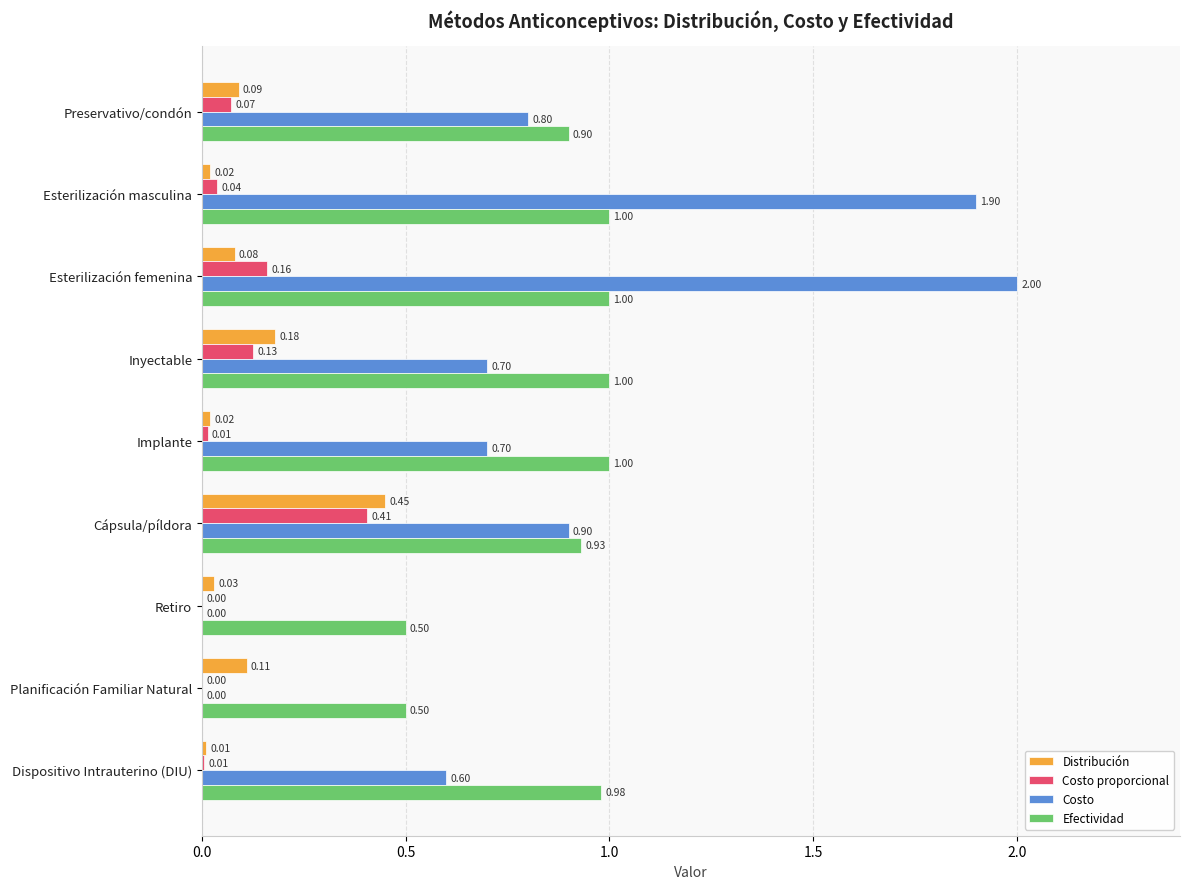

Which series changed the most between Esterilización femenina and Dispositivo Intrauterino (DIU)?

Costo